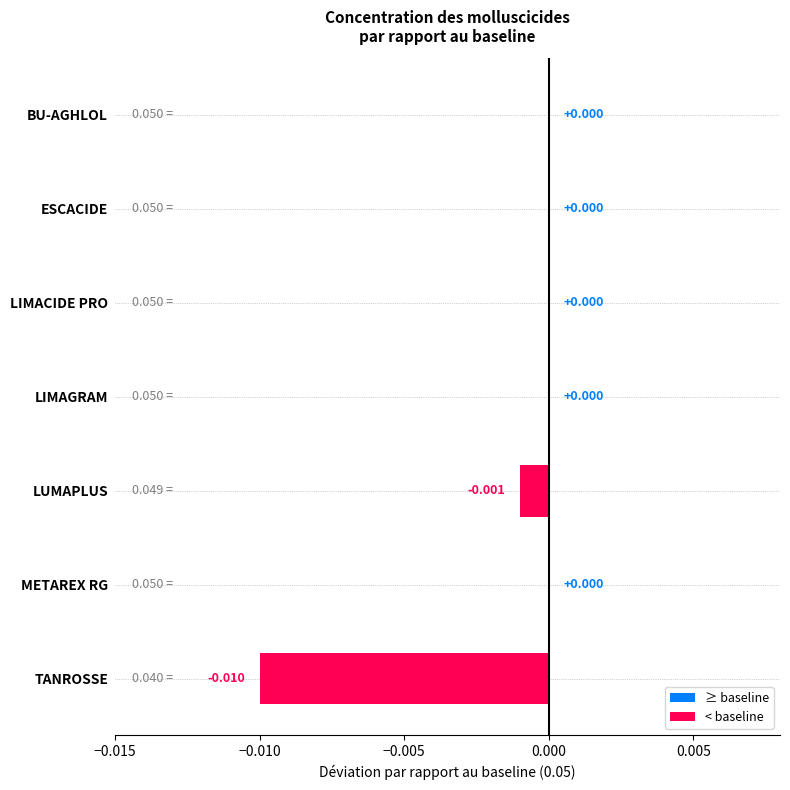

Which has a higher value, LIMACIDE PRO or LUMAPLUS?

LIMACIDE PRO